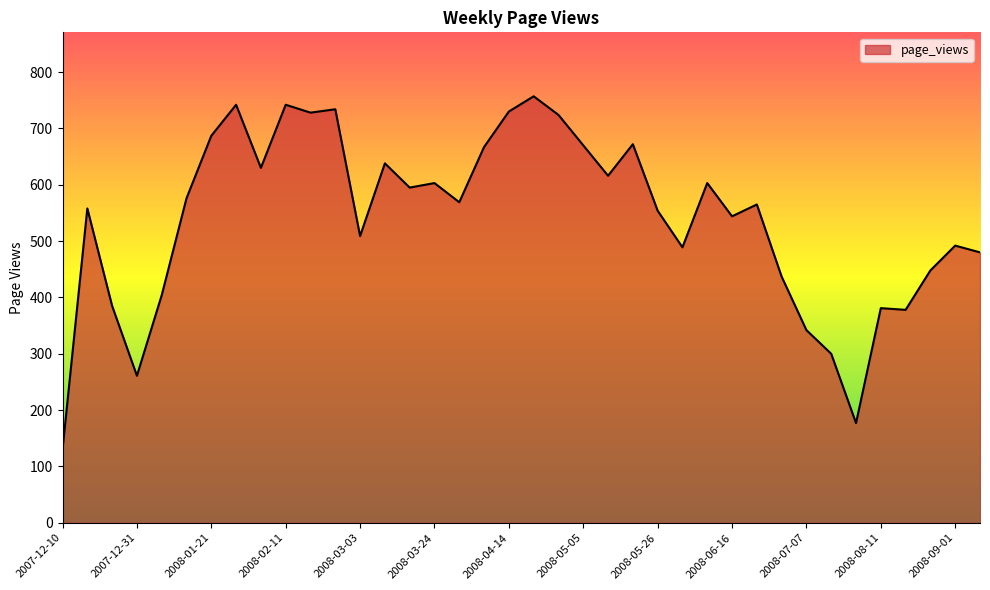

What is the smallest value displayed?

130